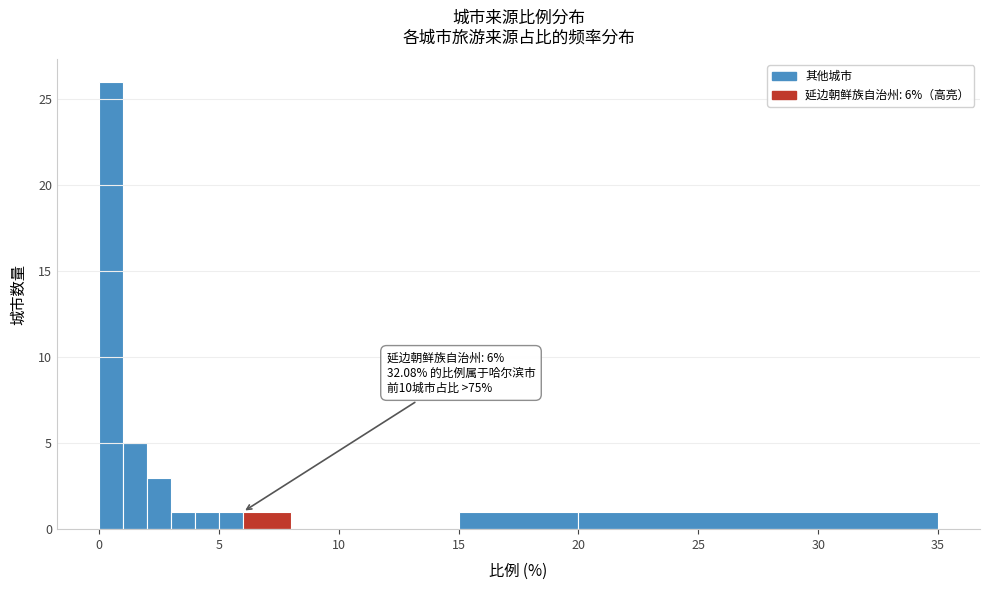

Around what value on the x-axis is the tallest bar? Give the approximate position of its centre, as read against the axis.

0.5